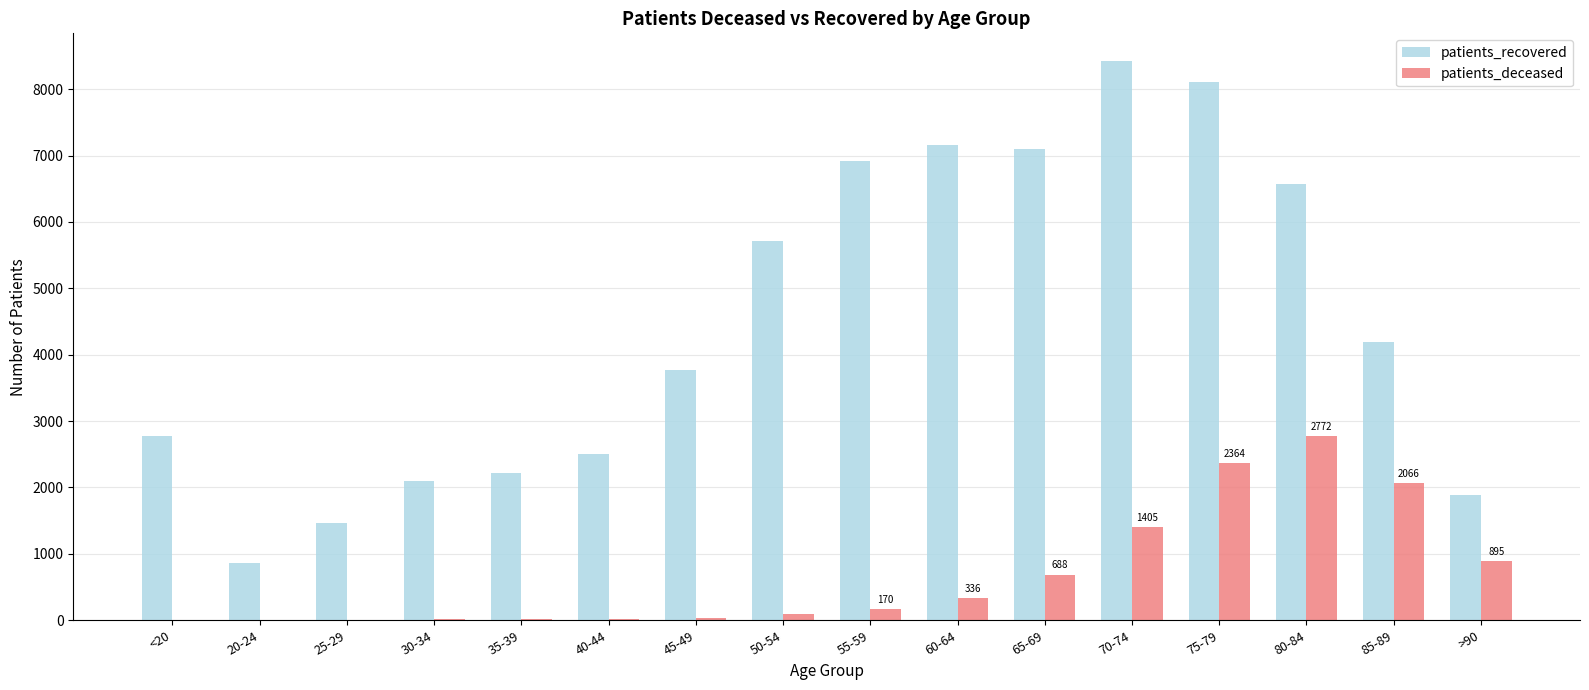

What is the total value across all series at 85-89?

6251